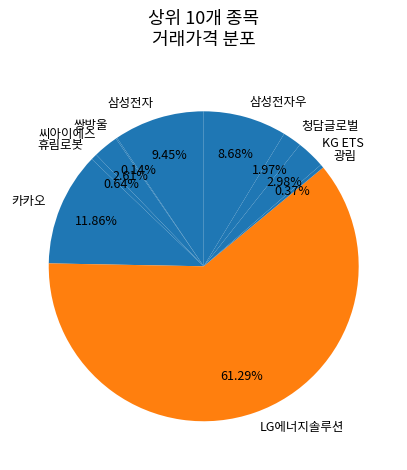

Which category has the biggest portion of the pie?

LG에너지솔루션